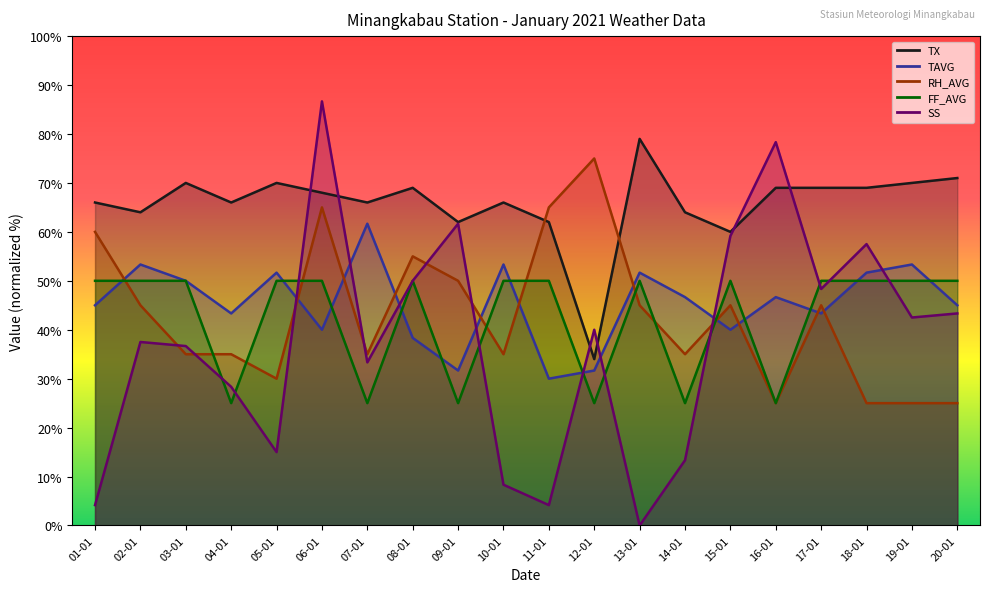

At which category does FF_AVG reach its first local valley?

04-01